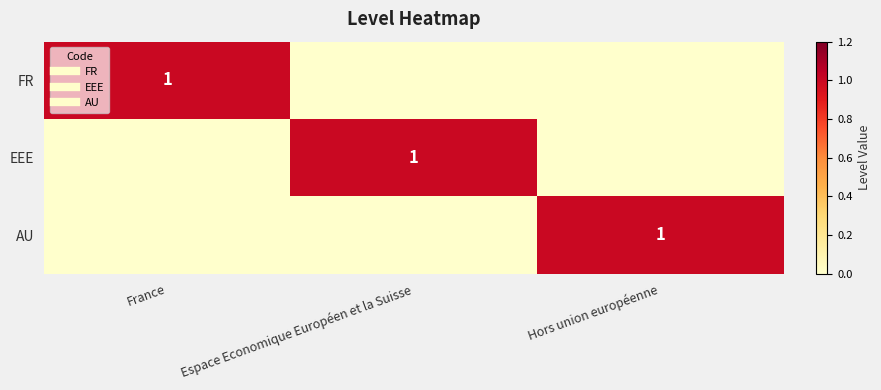

Between Espace Economique Européen et la Suisse and Hors union européenne, which series saw the biggest shift?

EEE